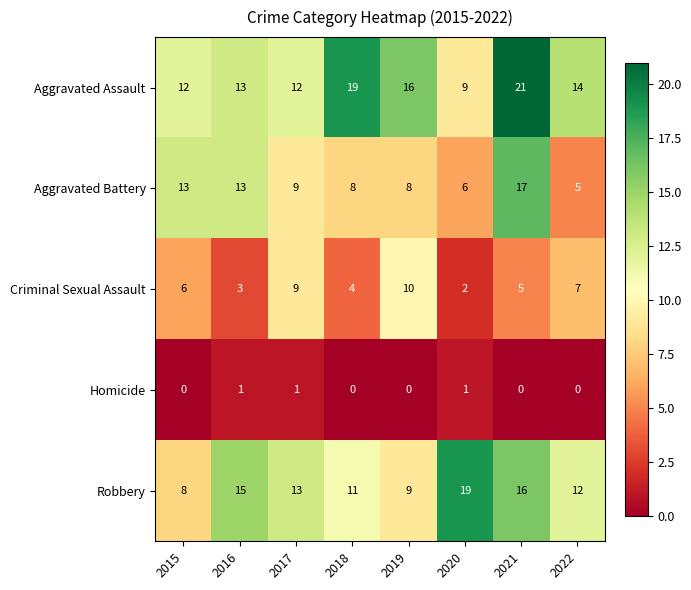

Read the Criminal Sexual Assault value at 2015.

6